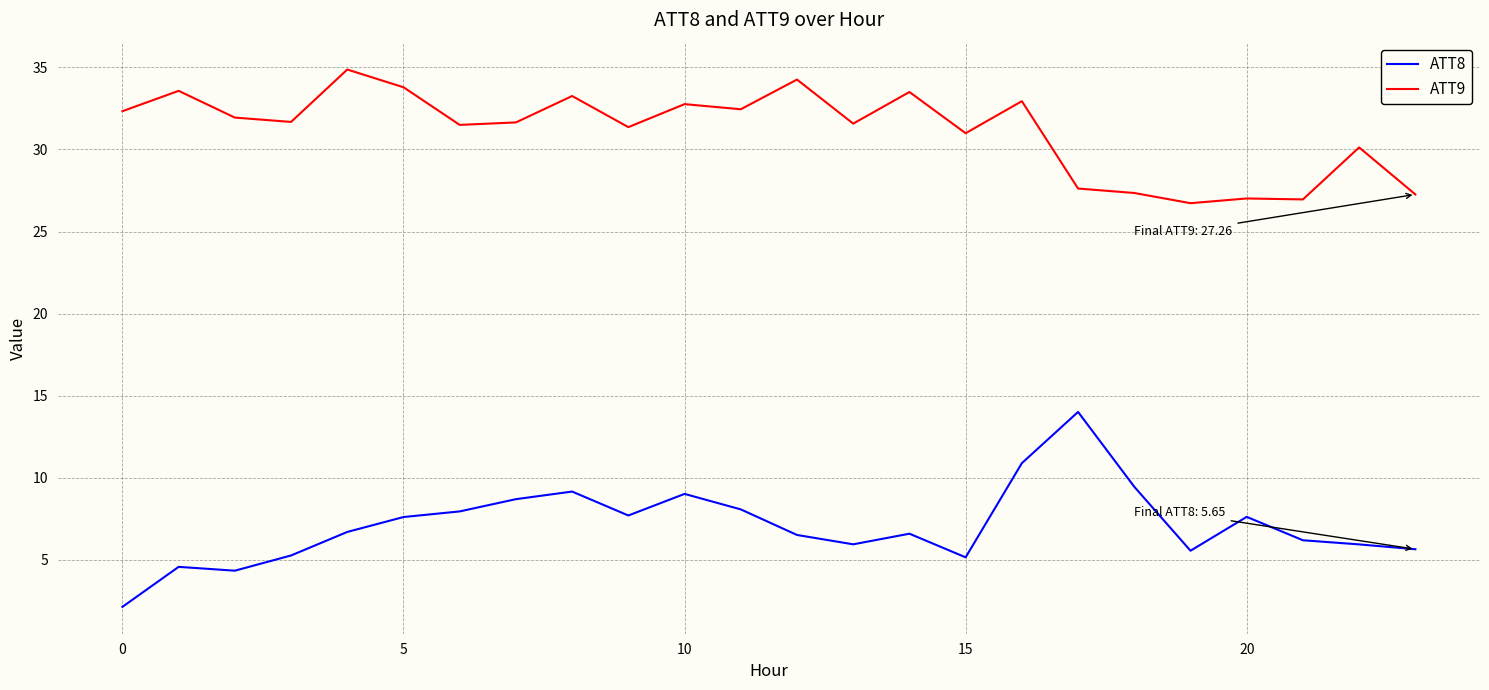

Which series has the largest total across all categories?

ATT9